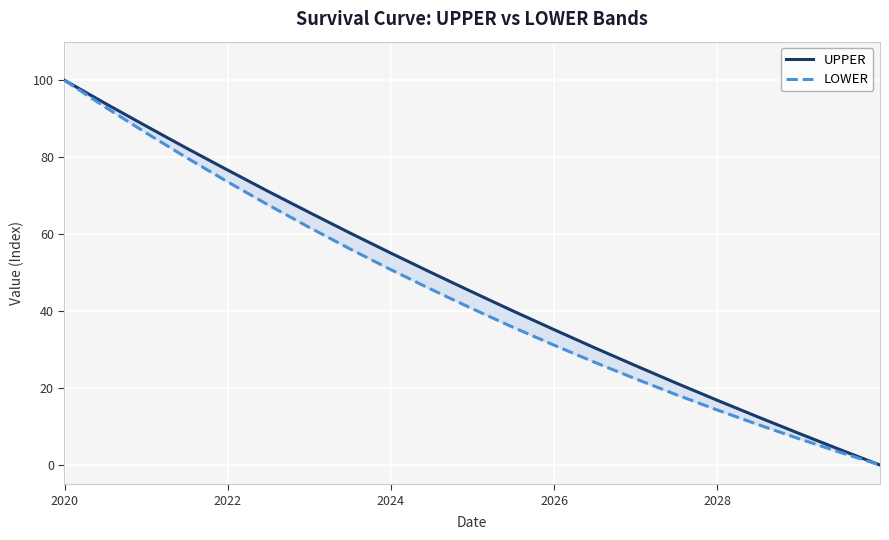

Reading left to right, what are all the values shown in this chart?

UPPER: 100.0	94.0	88.1	82.3	76.7	71.1	65.7	60.3	55.1	50.0	45.0	40.0	35.2	30.5	25.9	21.3	16.9	12.5	8.3	4.1	0.0
LOWER: 100.0	93.0	86.3	79.9	73.6	67.6	61.8	56.2	50.8	45.6	40.6	35.8	31.2	26.7	22.4	18.3	14.3	10.5	6.9	3.4	0.0